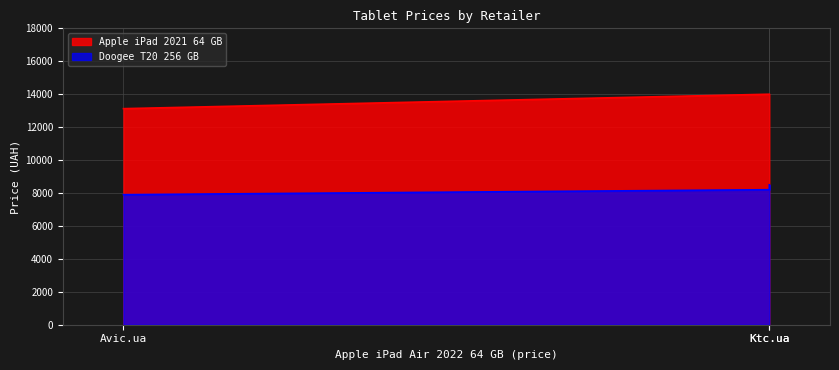

Does the chart display data point markers on the line(s)?

No